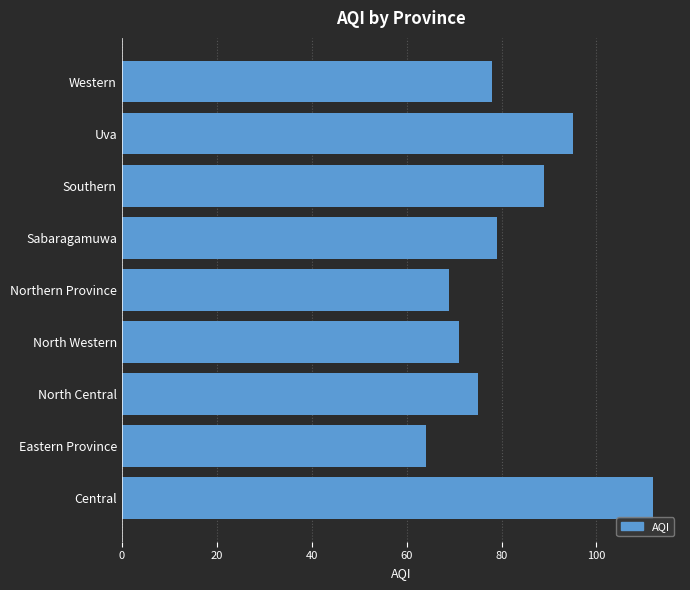

Is it true that the value at Central is 112?

True